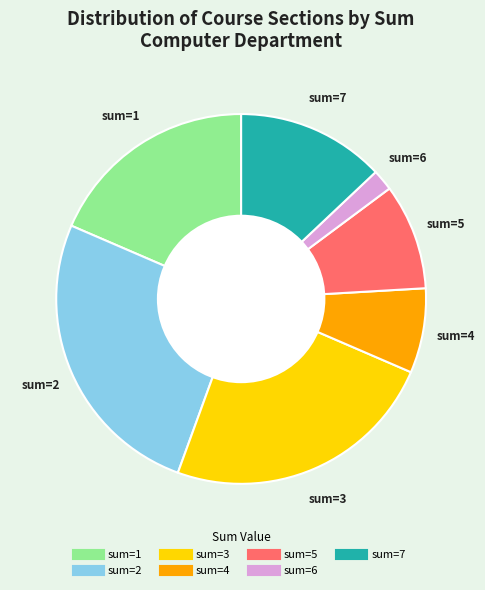

Is there any slice that represents more than half of the pie?

No